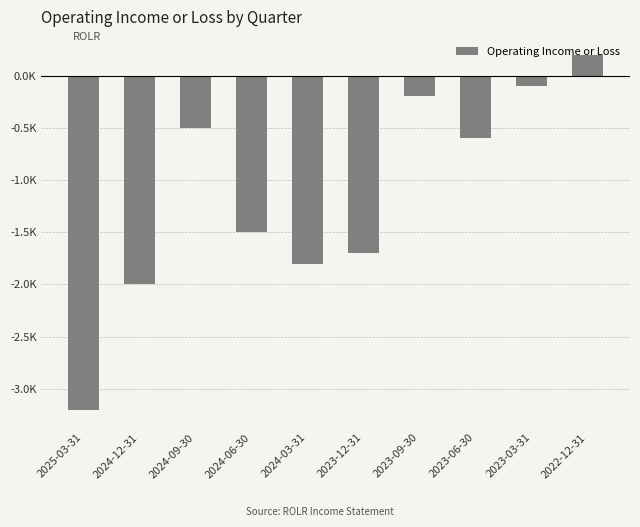

Are the bars horizontal?

No